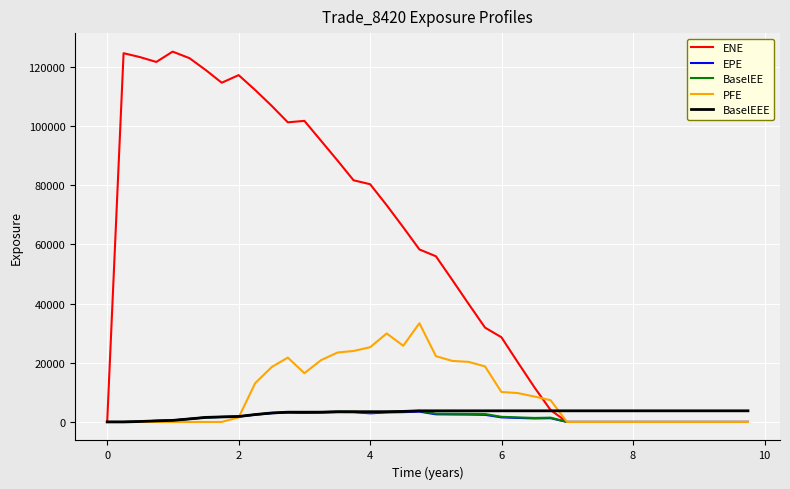

What is the greatest value displayed?

125201.0